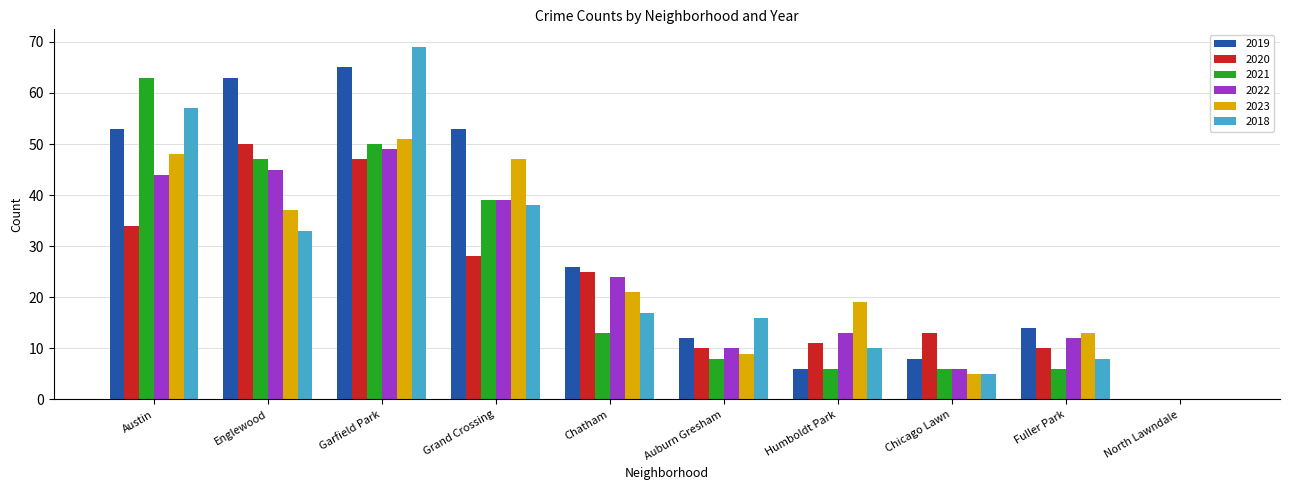

Which category has the highest value in the 2019 series?

Garfield Park